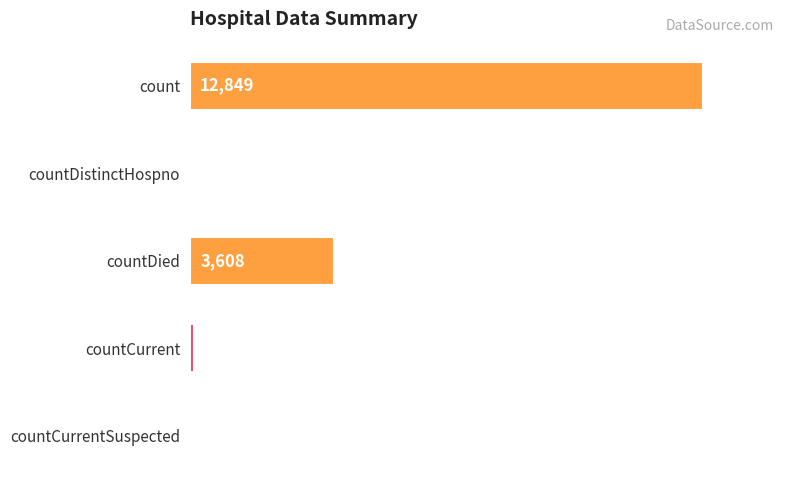

Count the number of data series in this chart.

1